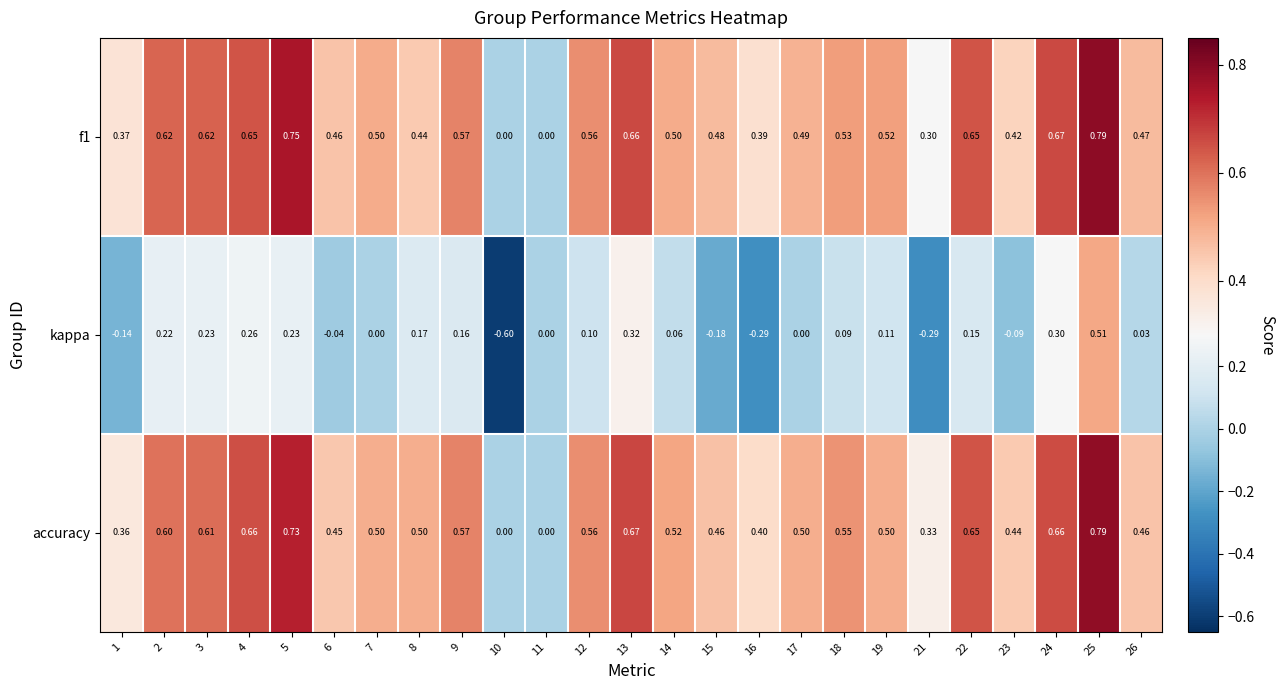

Which series has the largest range (max minus min)?

kappa